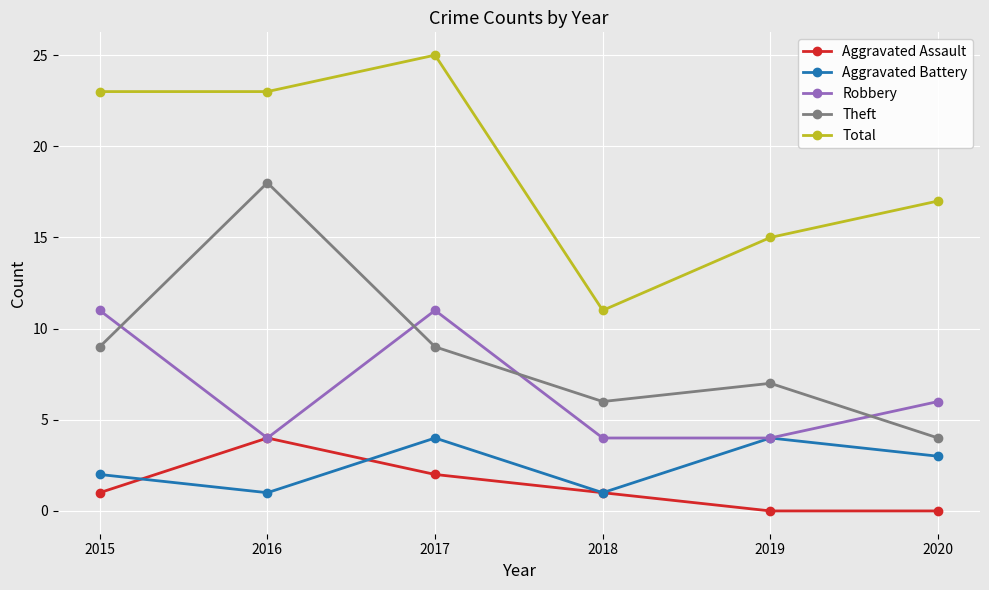

At which label is Aggravated Assault closest to 2?

2017